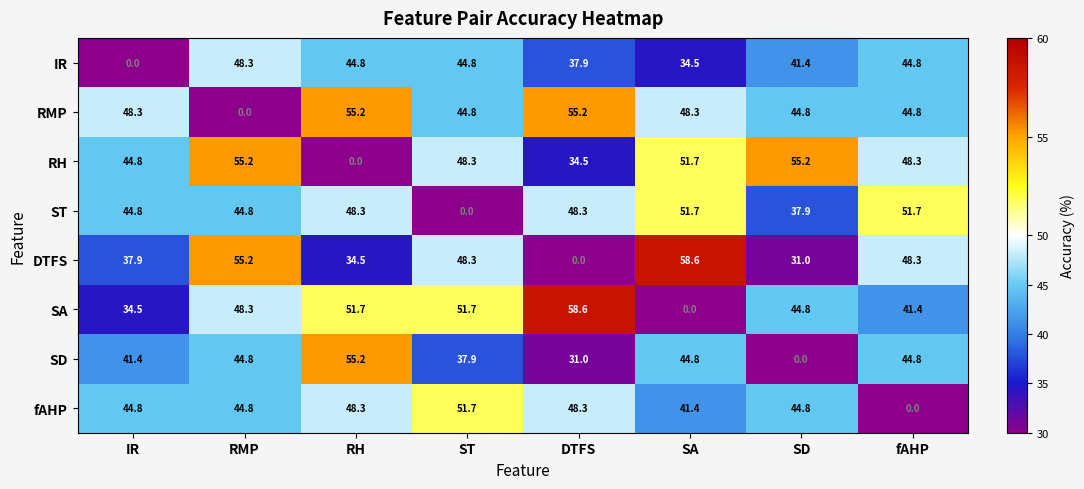

Where does the DTFS series first go above 48?

RMP